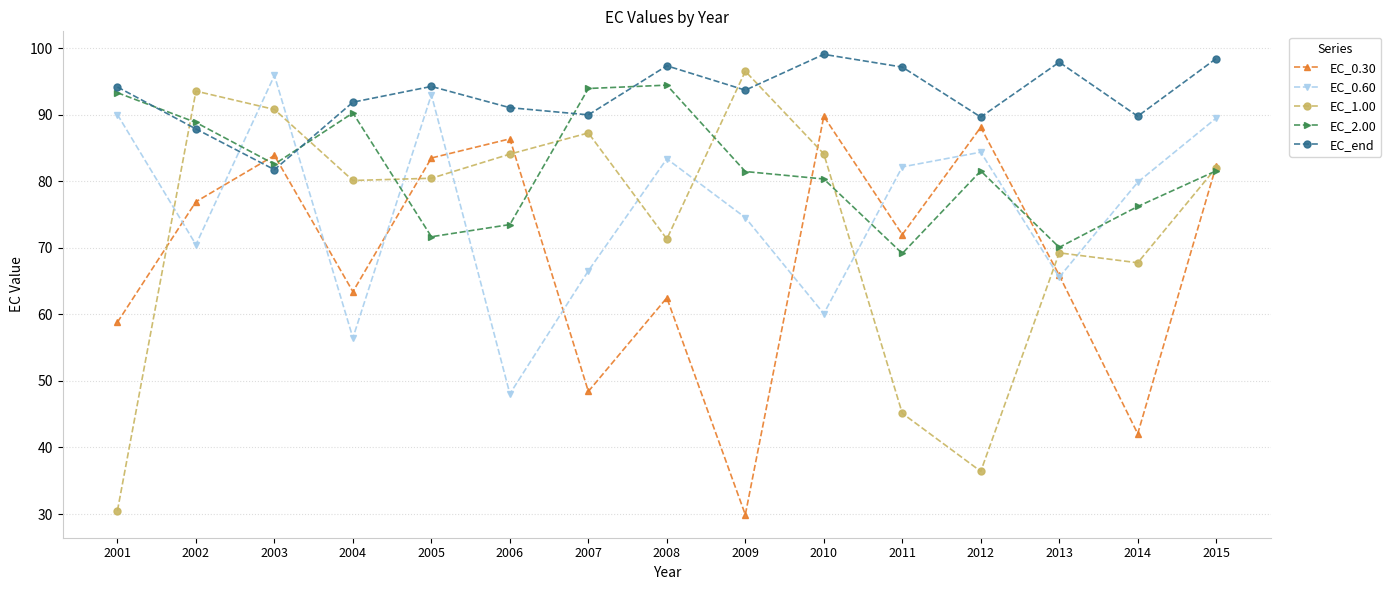

Is it true that EC_0.30 equals 29.9 at 2009?

True